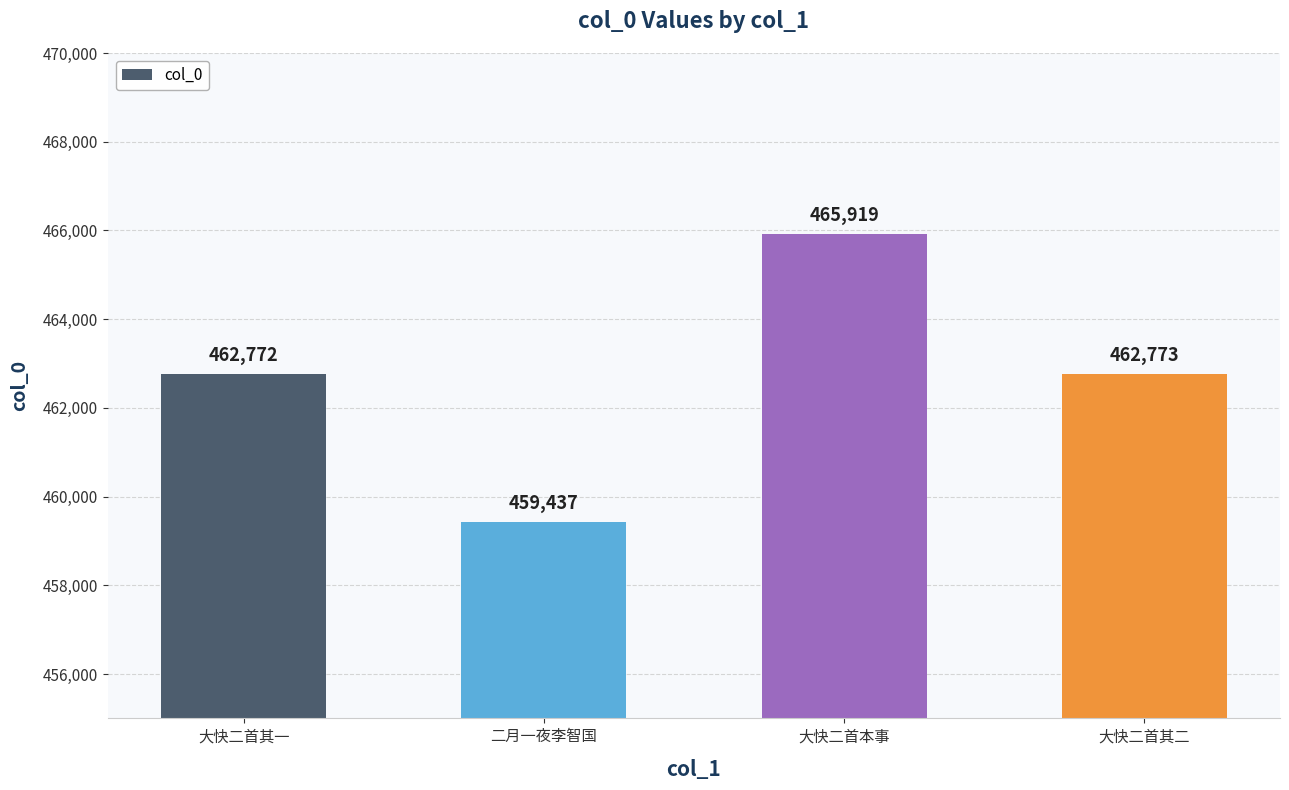

List the labels in order of value, largest first.

大快二首本事, 大快二首其二, 大快二首其一, 二月一夜李智国